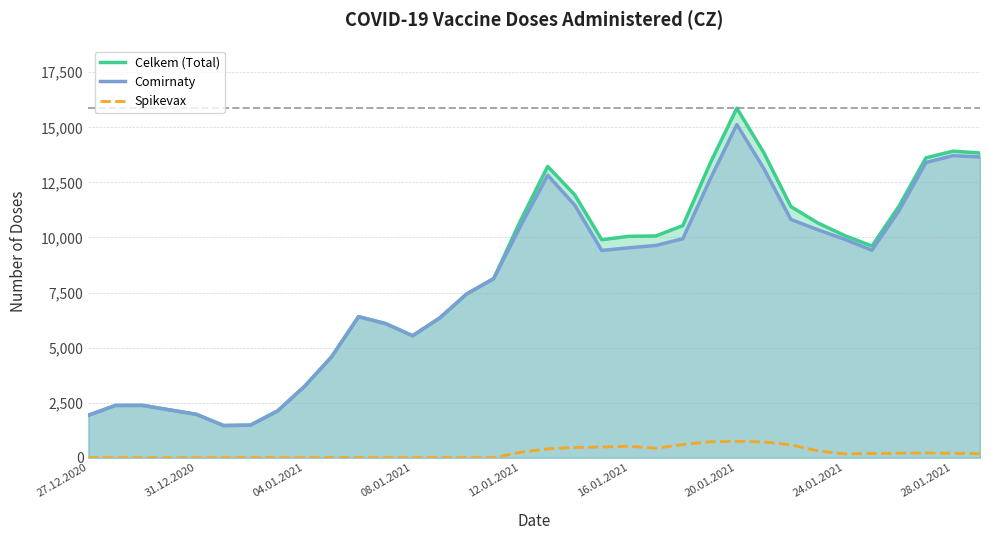

What are all the series names shown in the legend?

Celkem (Total), Comirnaty, Spikevax